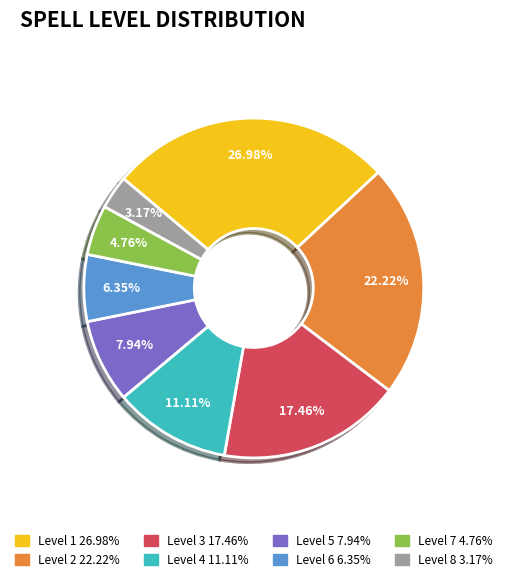

Is there any slice that represents more than half of the pie?

No